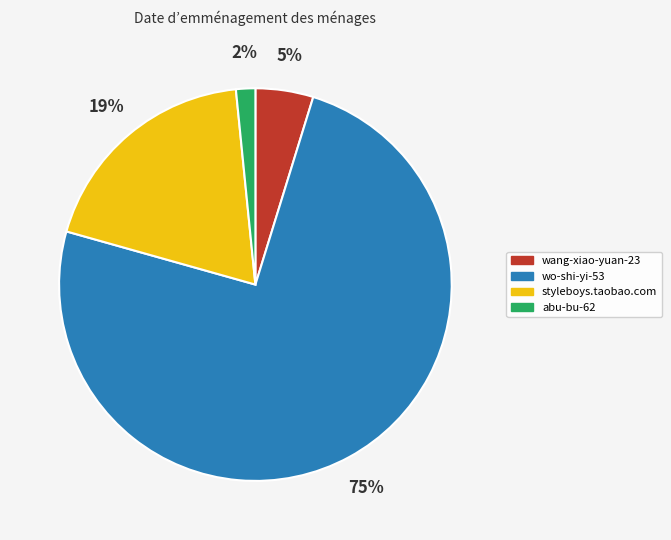

What is the largest slice in the pie chart?

wo-shi-yi-53